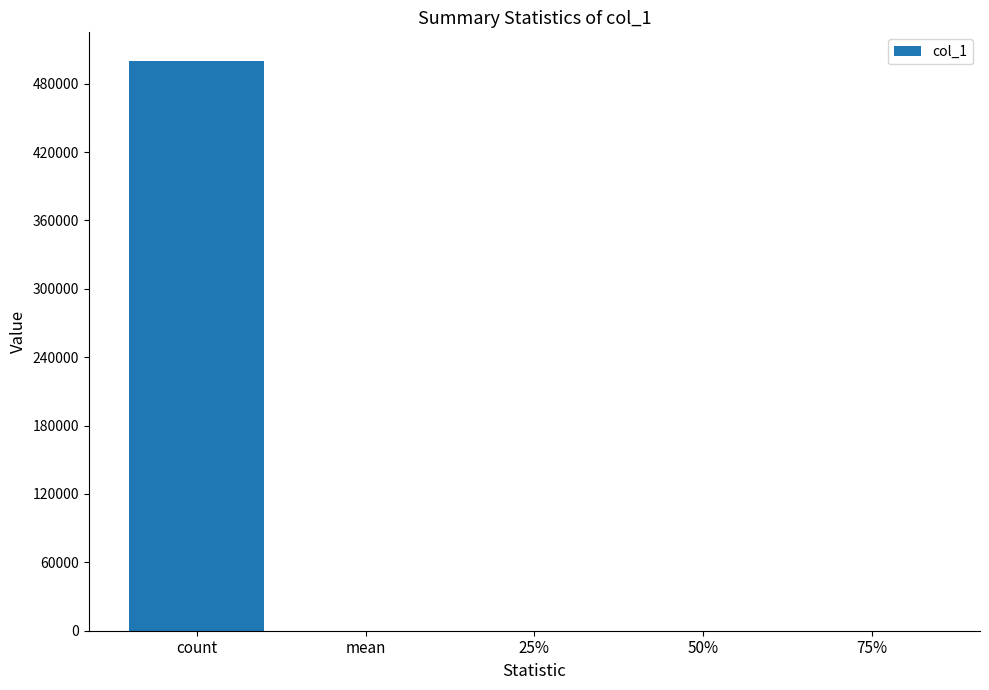

What is the average value?

100074.0